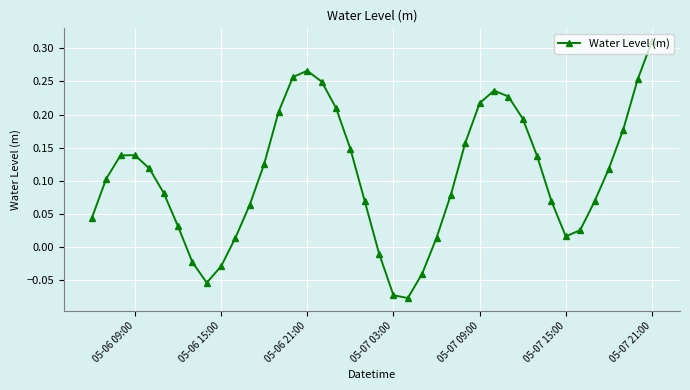

True or false: there are more than 1 points higher than both neighbors.

True